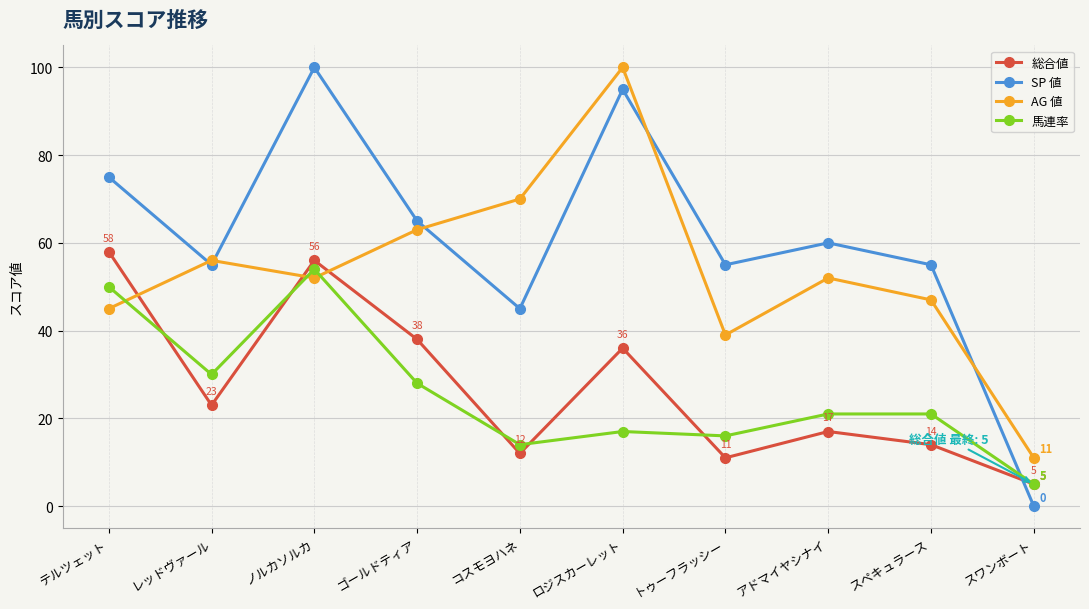

How many data points does each series have?

10